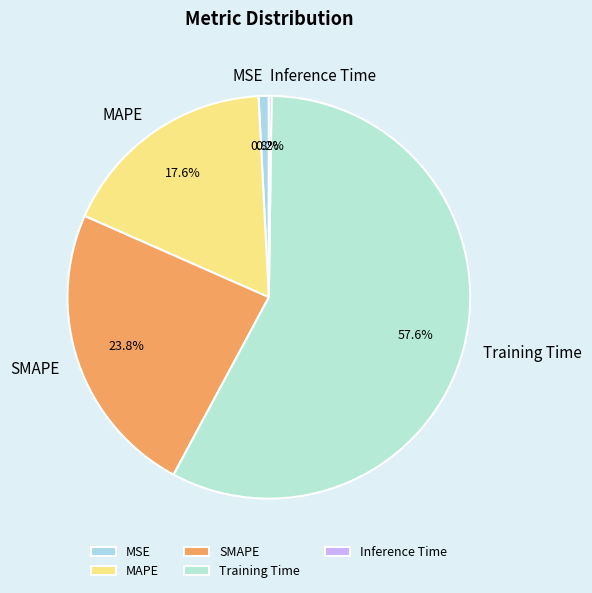

To the nearest percent, what is the average slice percentage?

20%